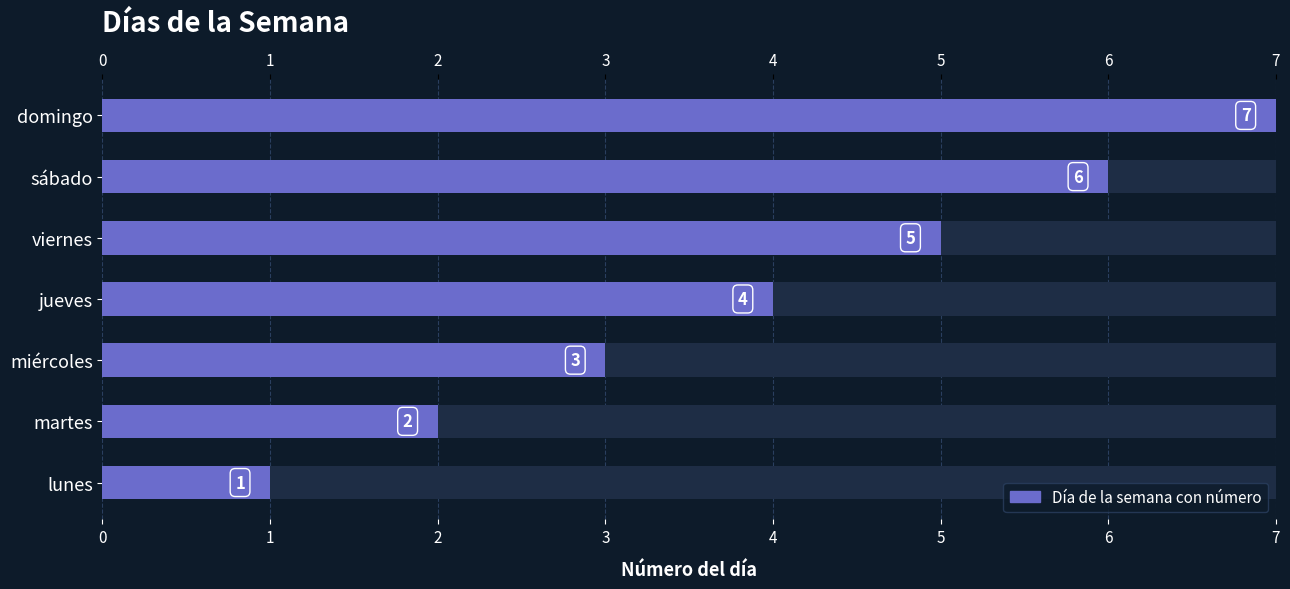

Reading left to right, extract all data points from this chart.

1	2	3	4	5	6	7